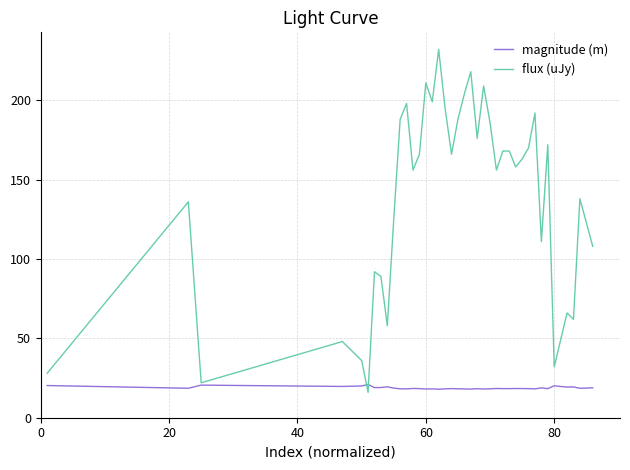

Which series has the widest spread of values?

flux (uJy)